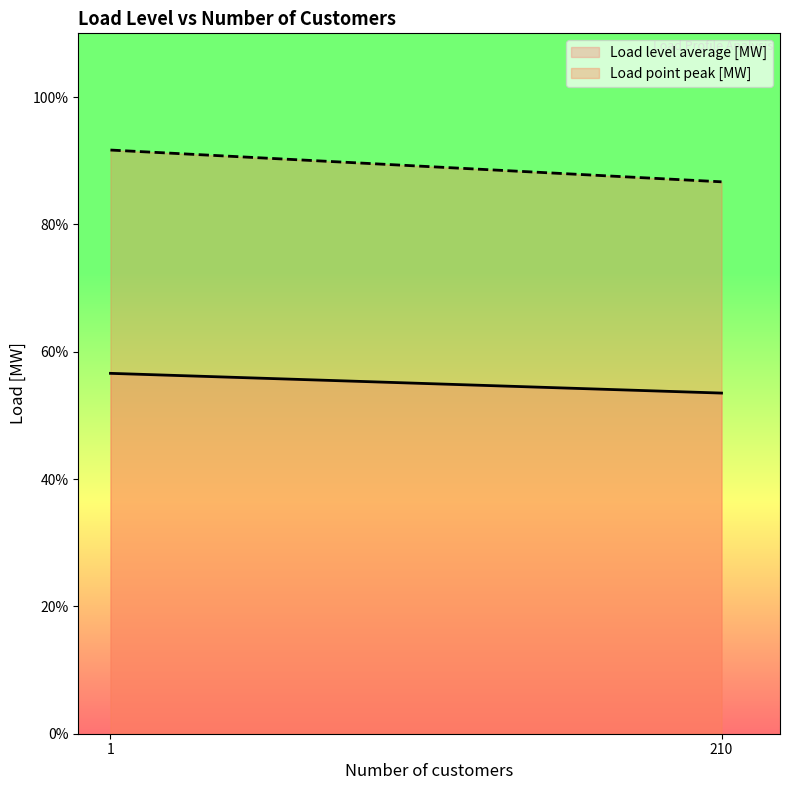

The value of Load level average [MW] at 210 is 0.5. True or false?

True